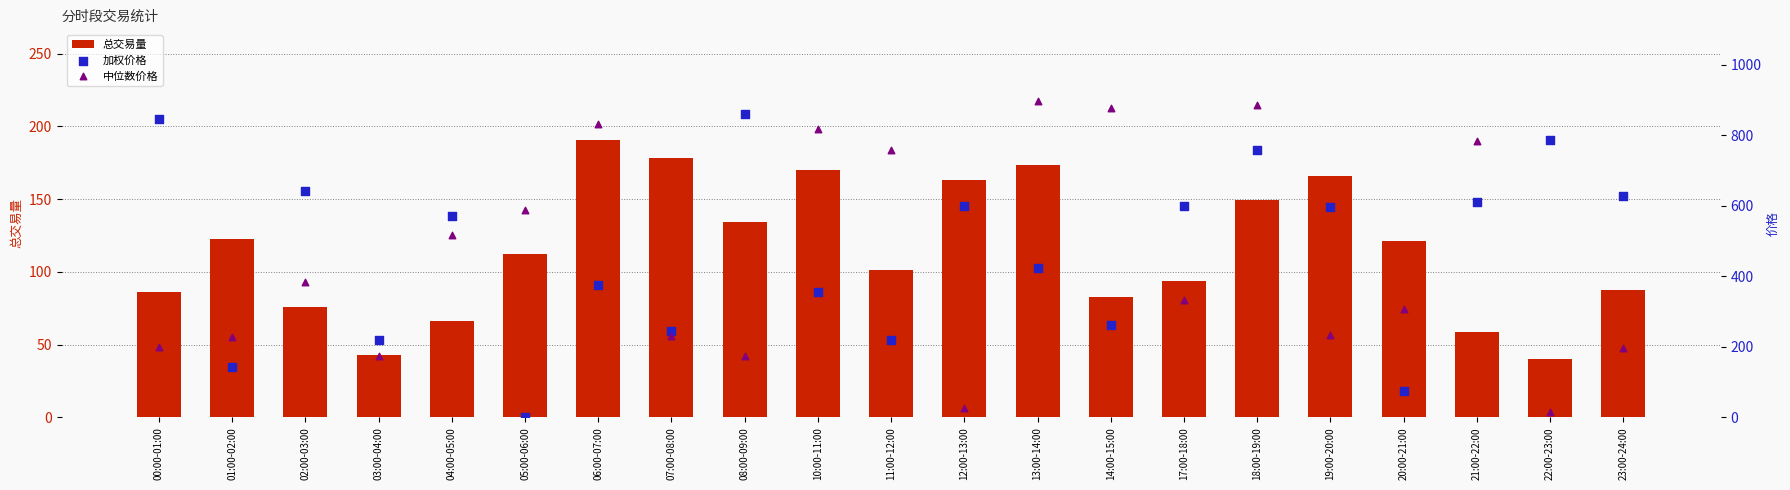

Which series has the largest total across all categories?

加权价格